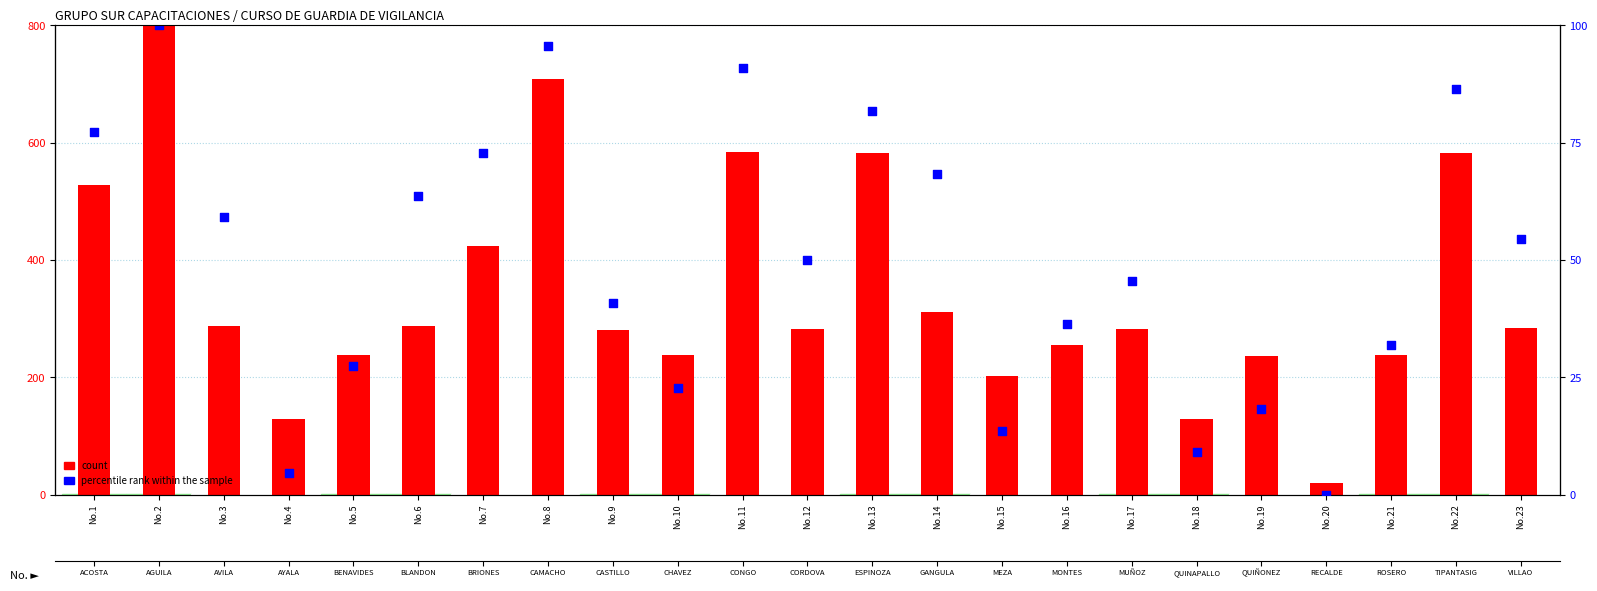

What is the total value across all series at No.1?

604.3